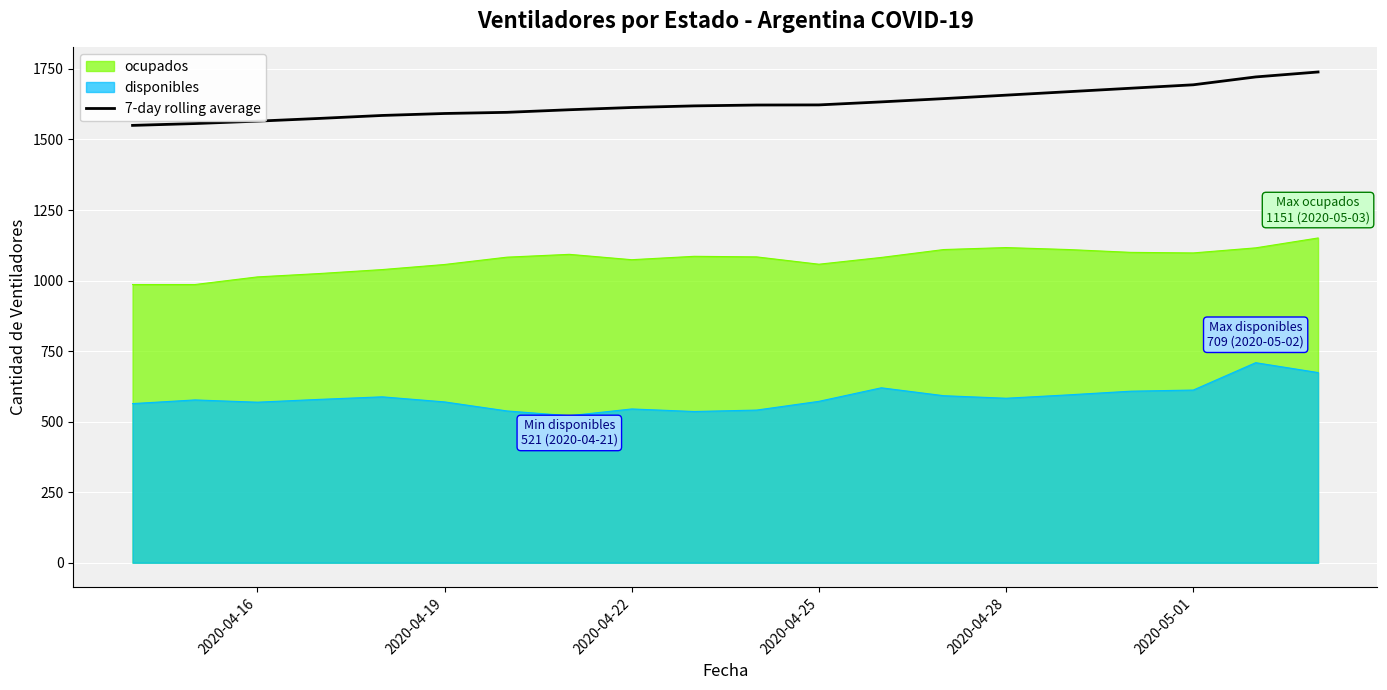

True or false: ocupados and disponibles intersect in this chart.

False